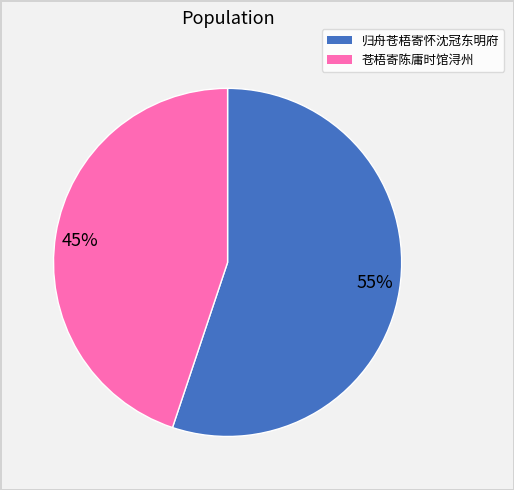

Rank the categories by value from lowest to highest.

45%, 55%